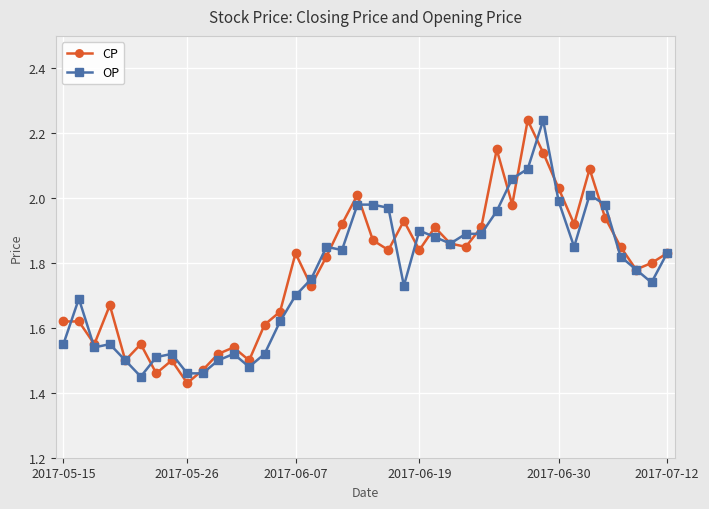

True or false: OP has more than 2 points higher than both neighbors.

True